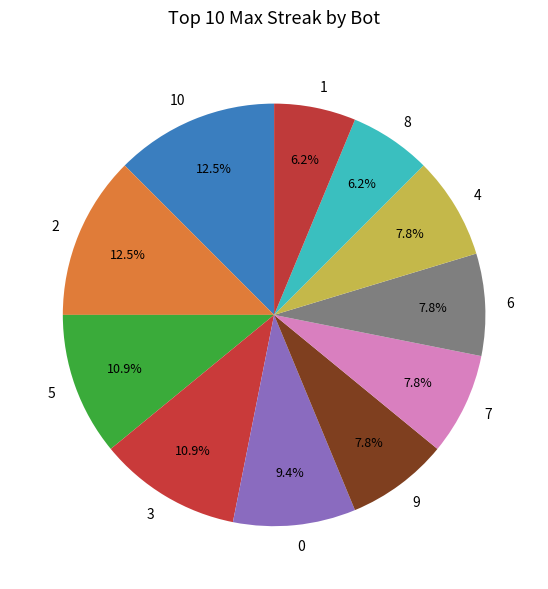

Is it true that 4 is 8% of the pie?

True